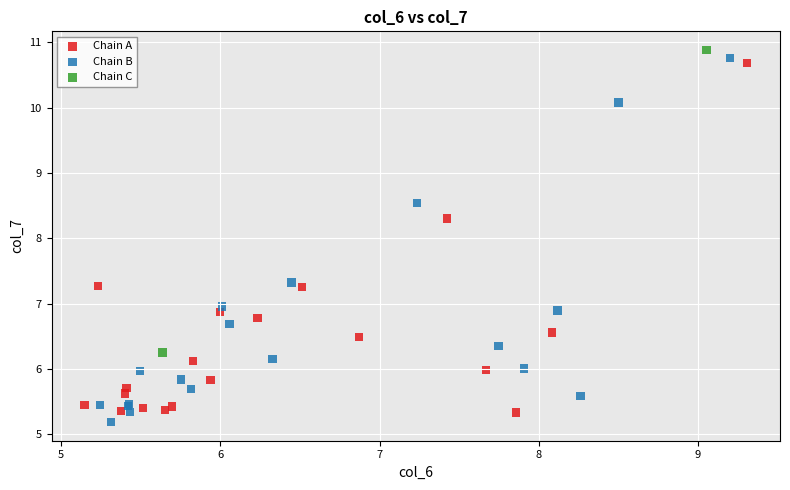

Which series has the widest spread of Y values?

Chain B